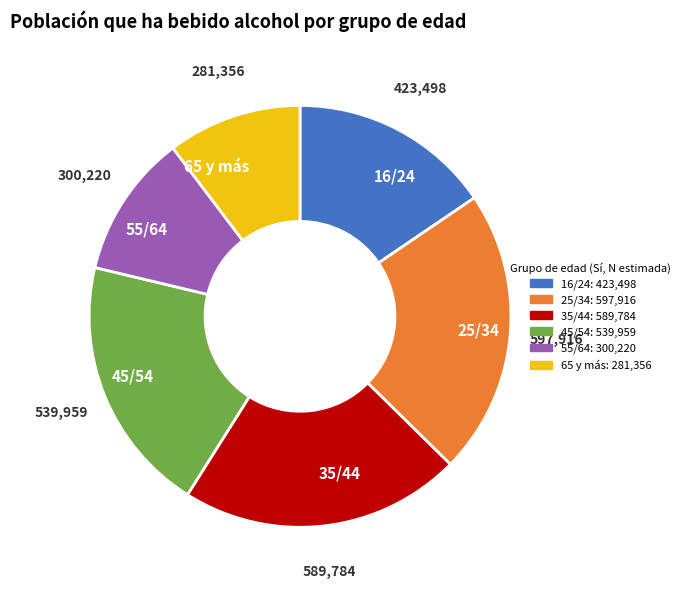

Which slice is the smallest?

65 y más